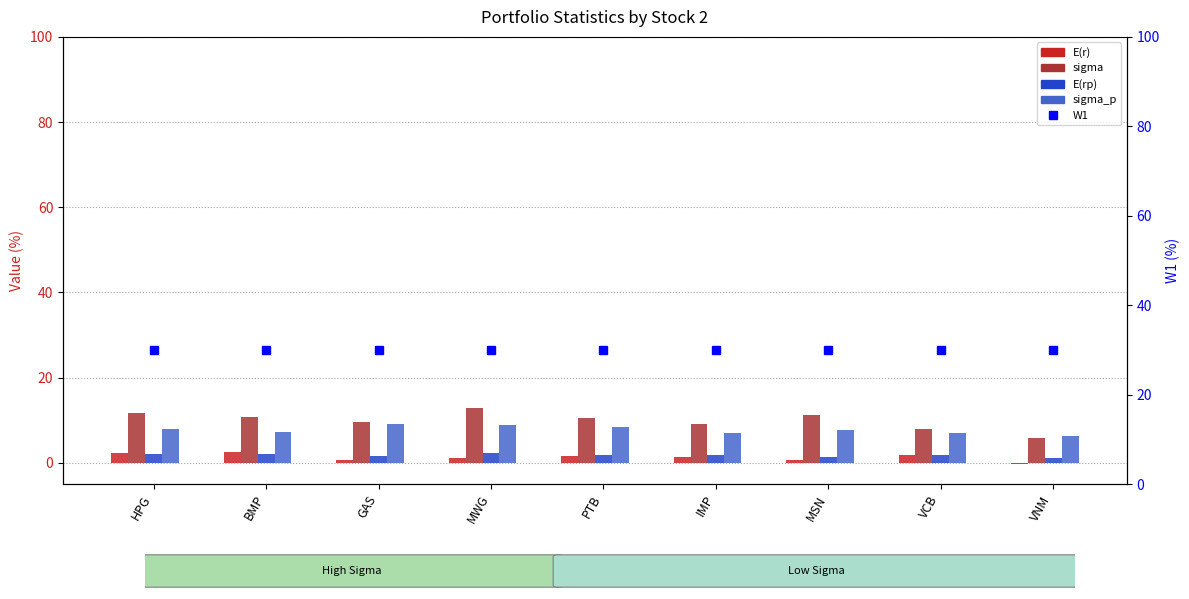

What is the maximum value shown in the chart?

30.0